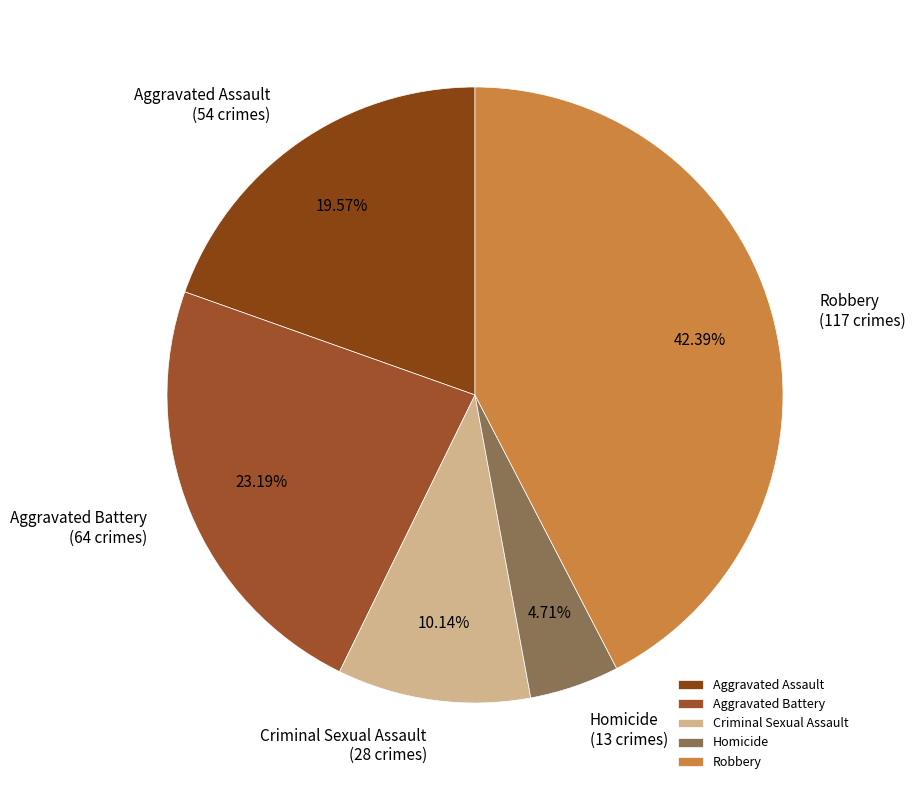

To the nearest percent, what is the combined percentage of Aggravated Battery and Robbery?

66%